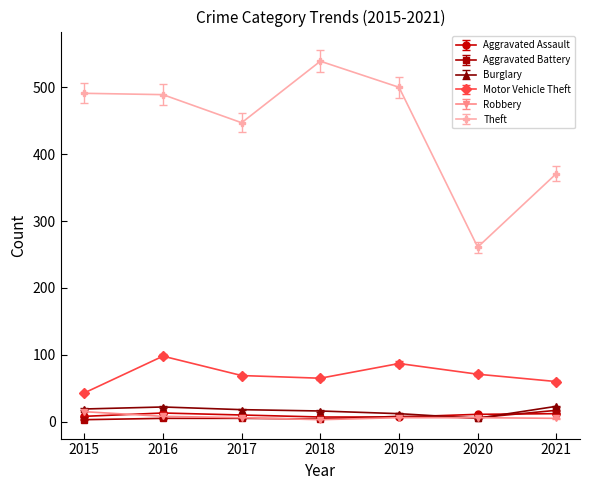

What is the difference between the maximum and minimum values in the Burglary series?

18